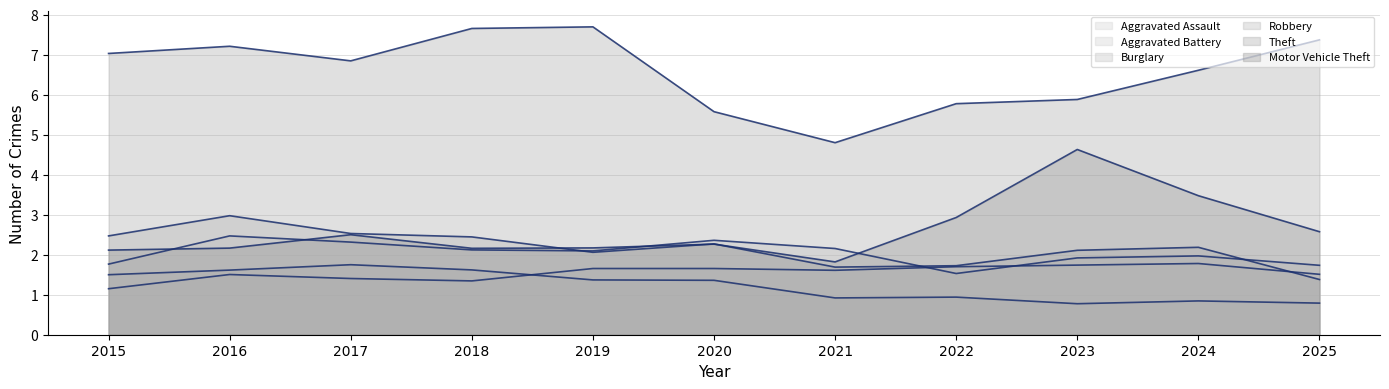

Count the number of categories in the chart.

11